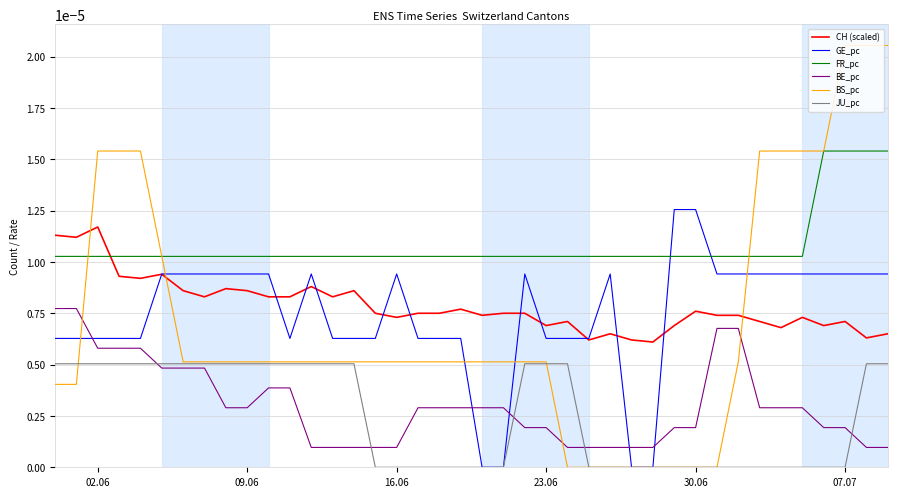

True or false: JU_pc and FR_pc intersect in this chart.

False